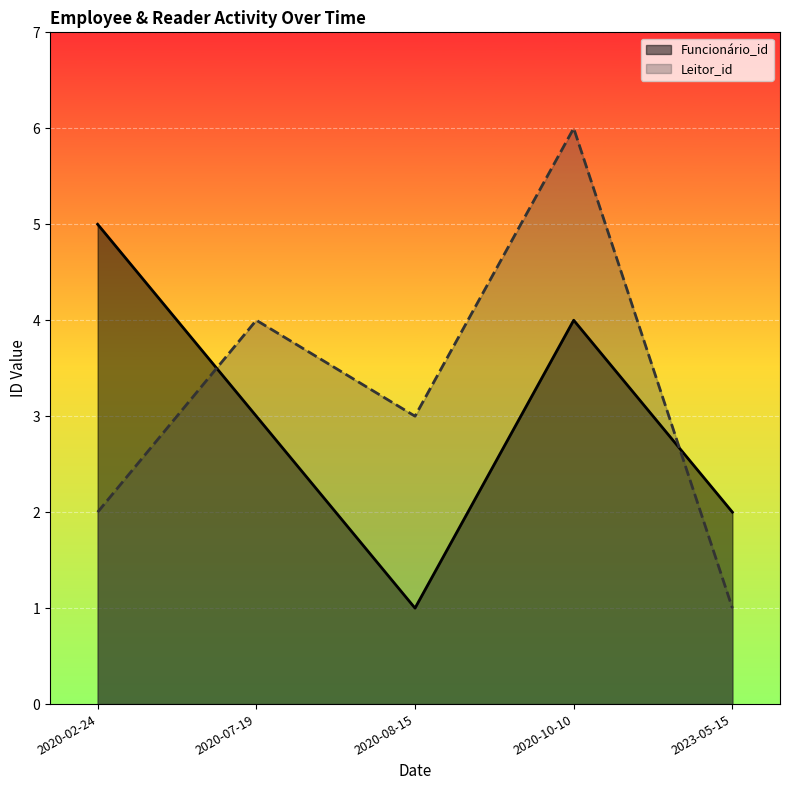

What is the sum of all values?

15